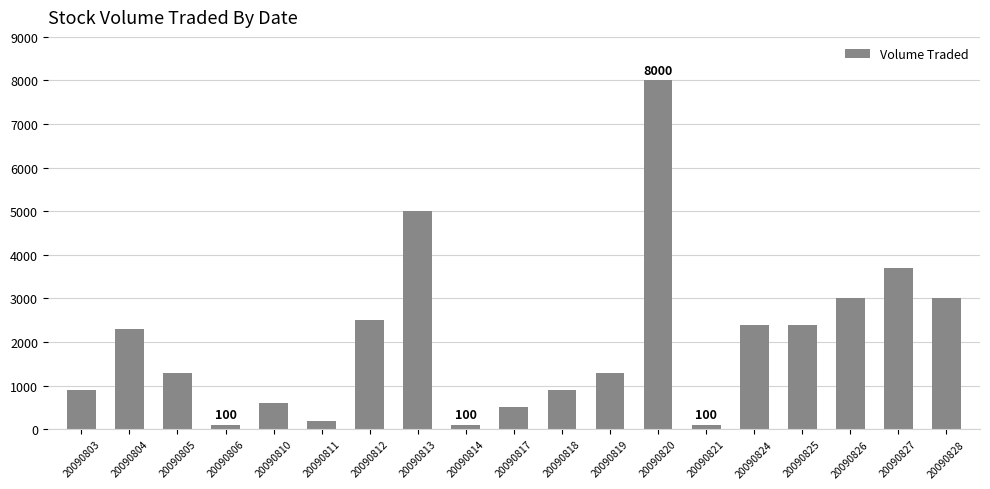

What is the sum of all values?

38300